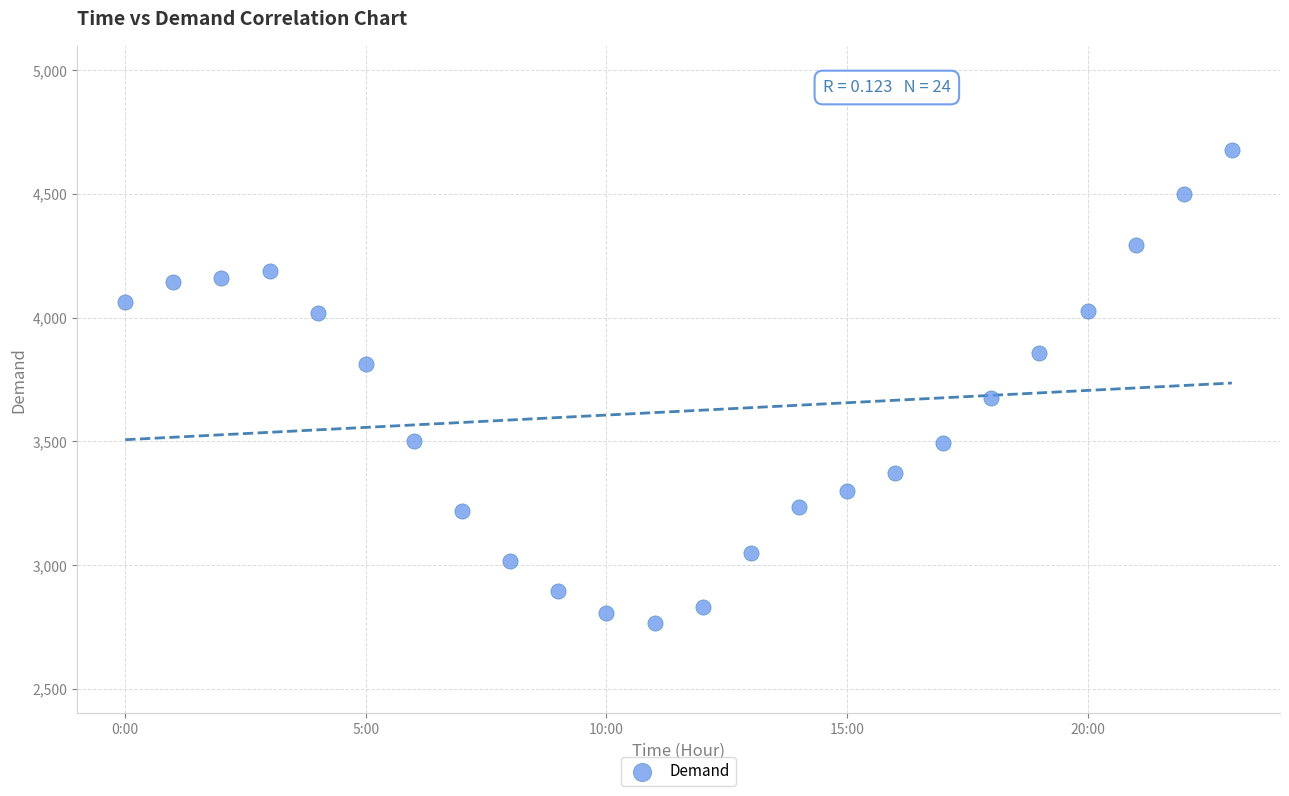

What is the range of Y values (max minus min)?

1913